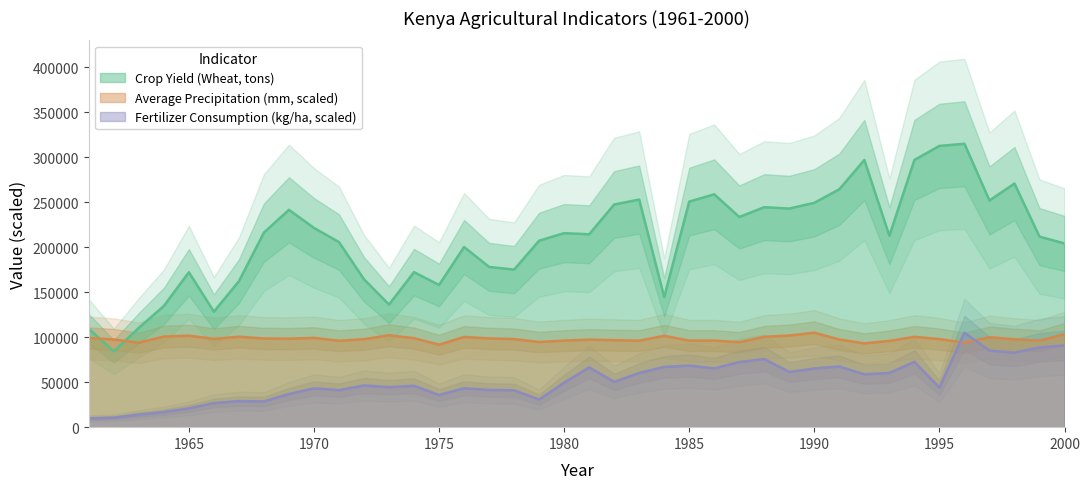

How many data points does each series have?

40